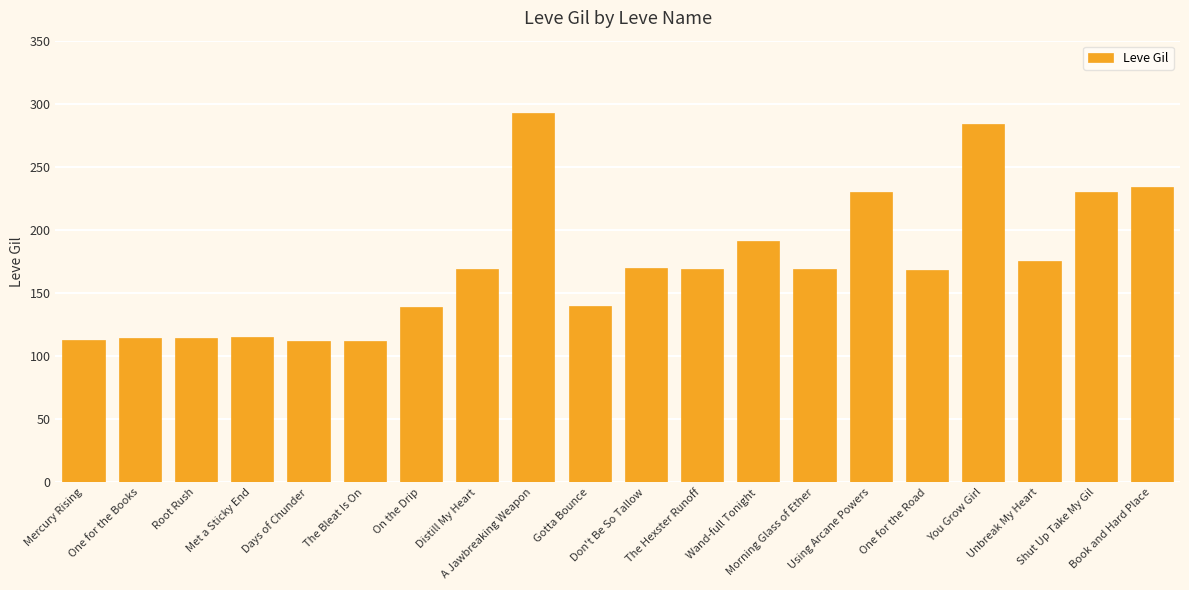

What is the minimum value shown in the chart?

112